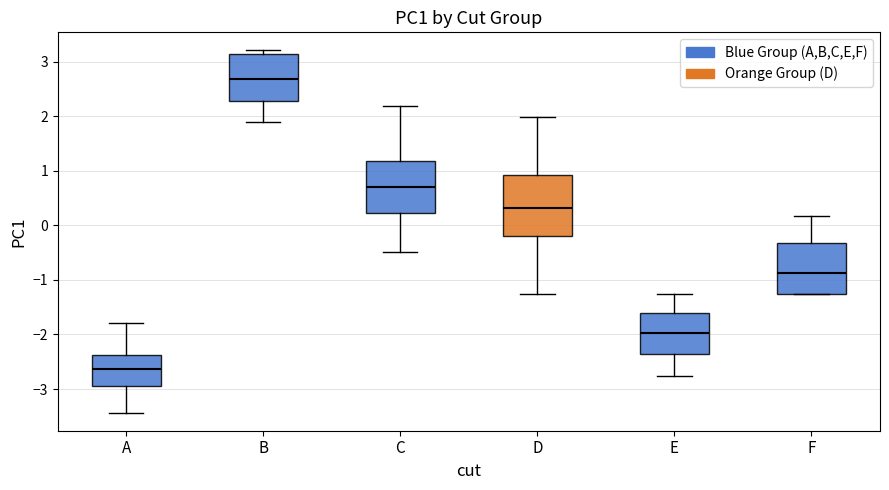

Which box is the tallest, from its lower edge to its upper edge?

D